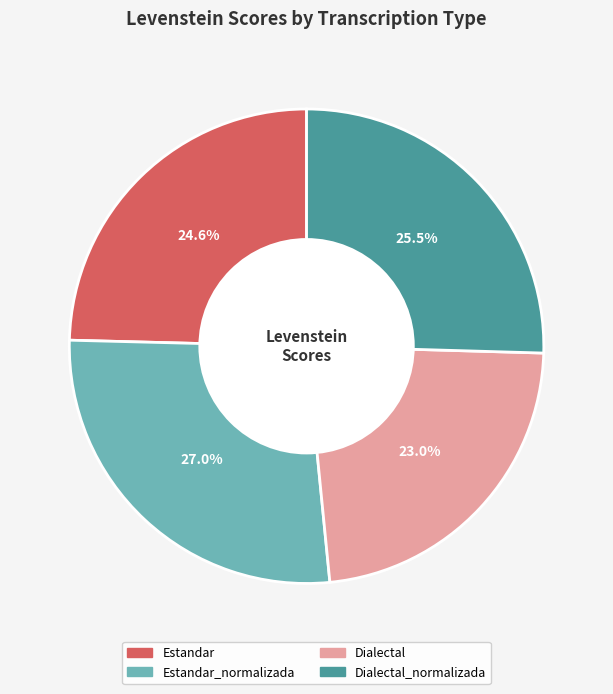

Is there any slice that represents more than half of the pie?

No